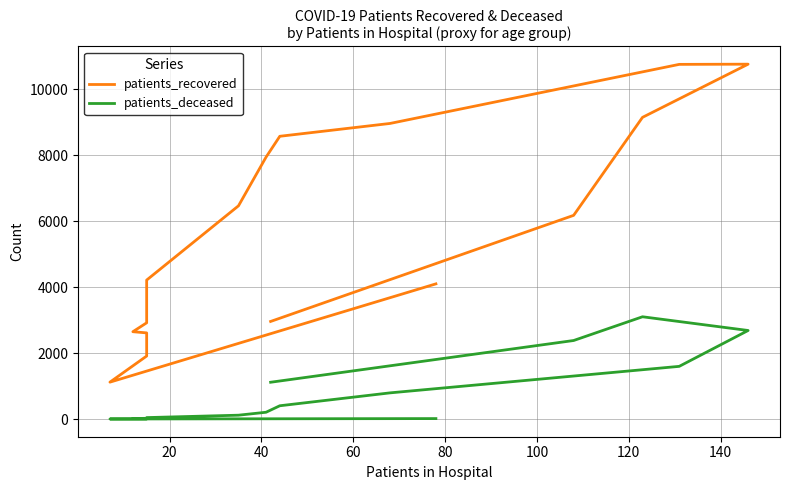

What is the sum of all patients_deceased values?

12535